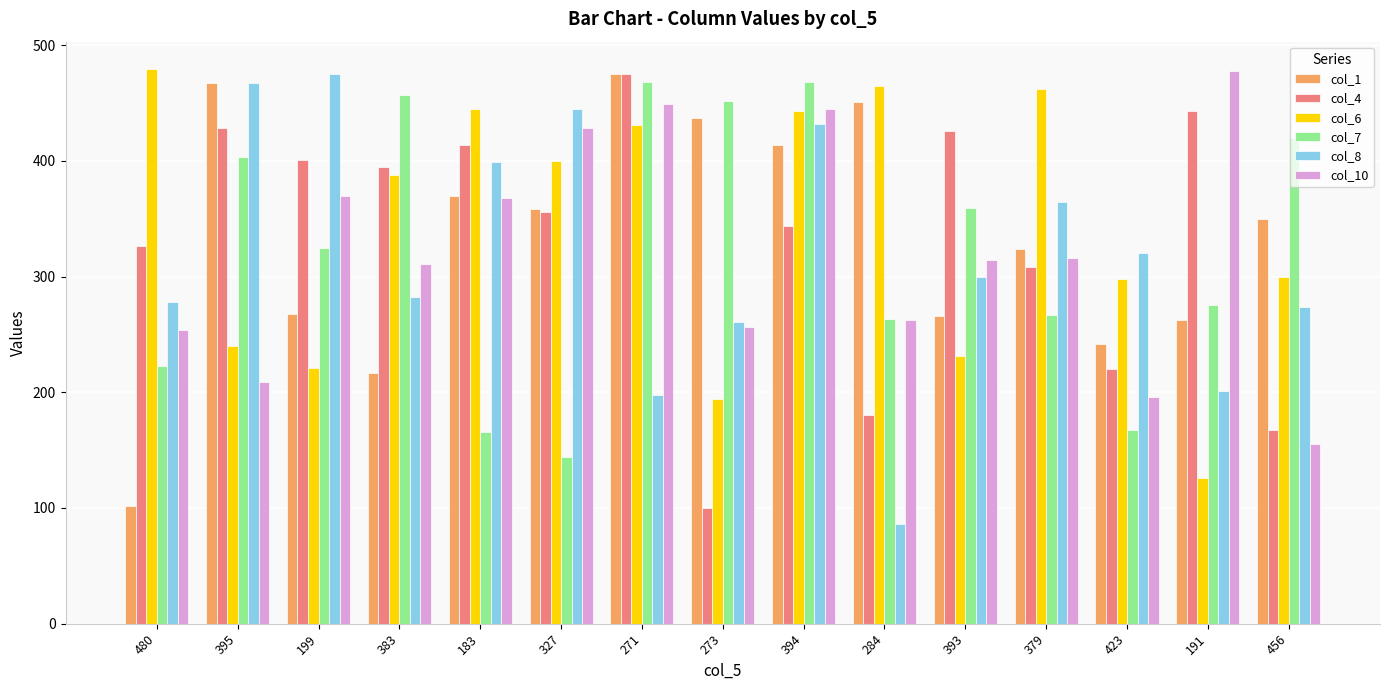

Count the number of categories in the chart.

15